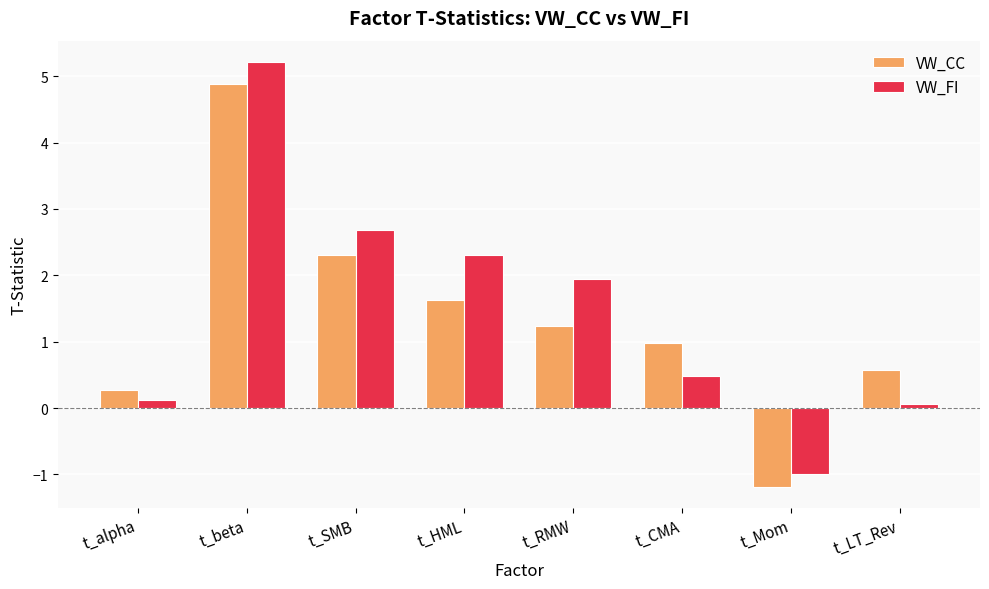

What is the difference between the VW_CC values at t_HML and t_CMA?

0.7